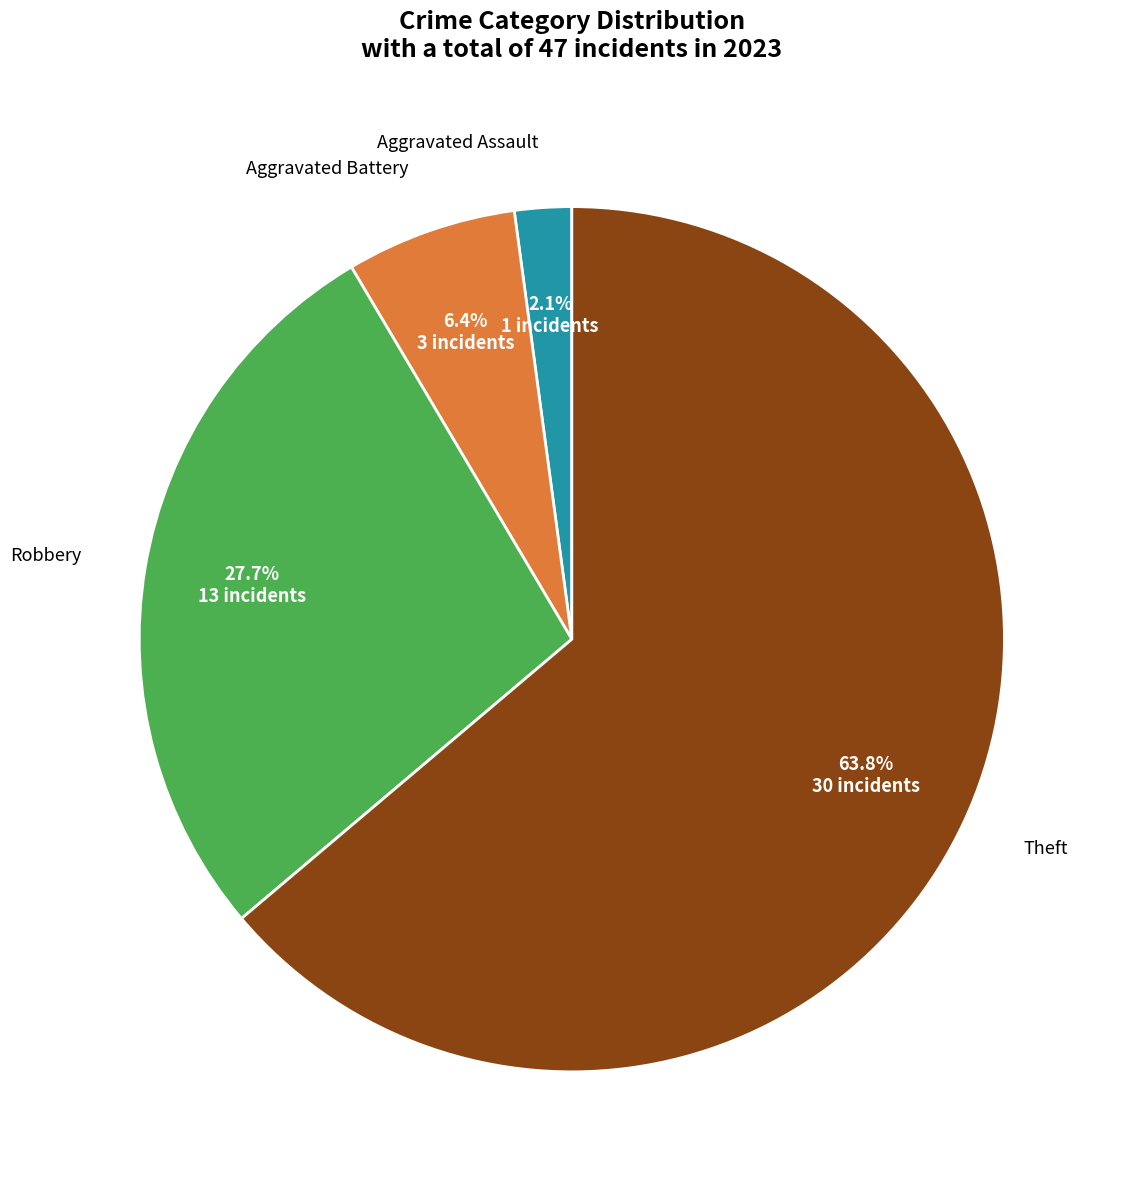

What is the smallest slice in the pie chart?

Aggravated Assault